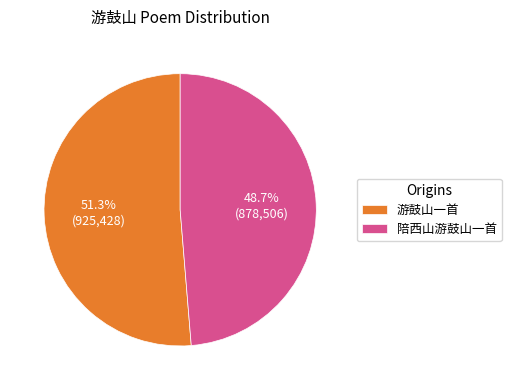

Which category accounts for the majority?

游鼓山一首